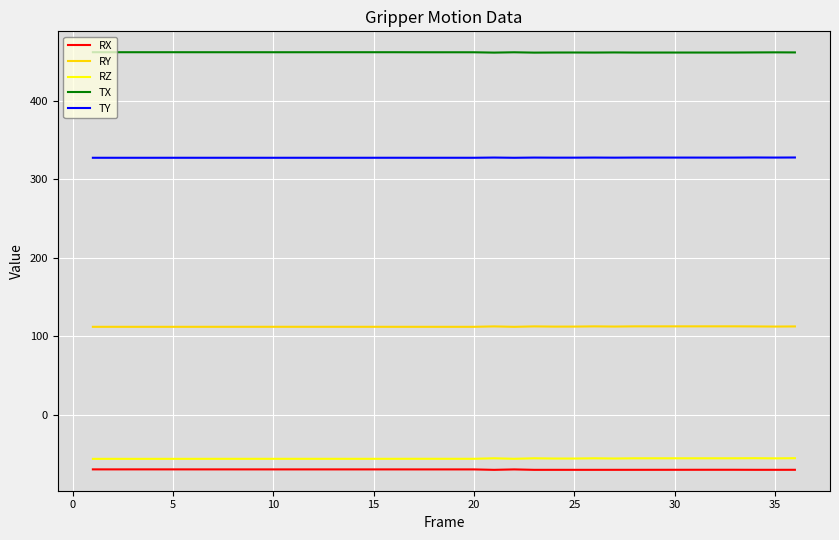

Which series has the largest total across all categories?

TX